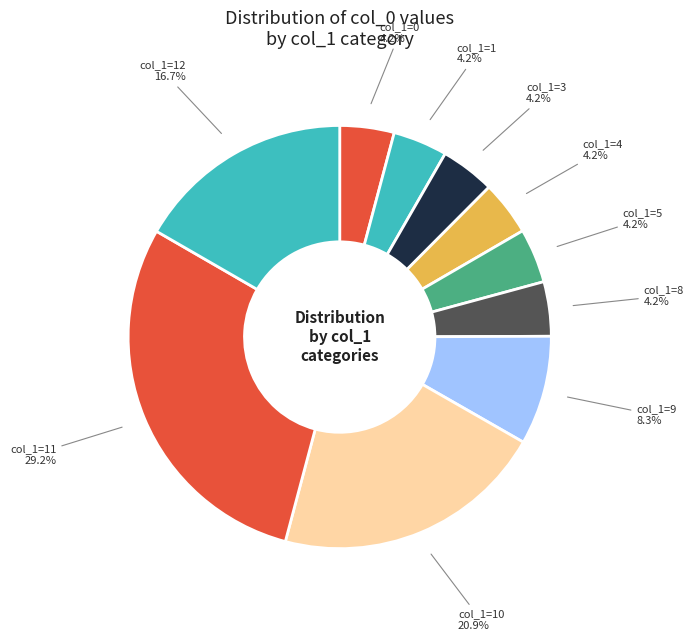

Which category has the biggest portion of the pie?

11